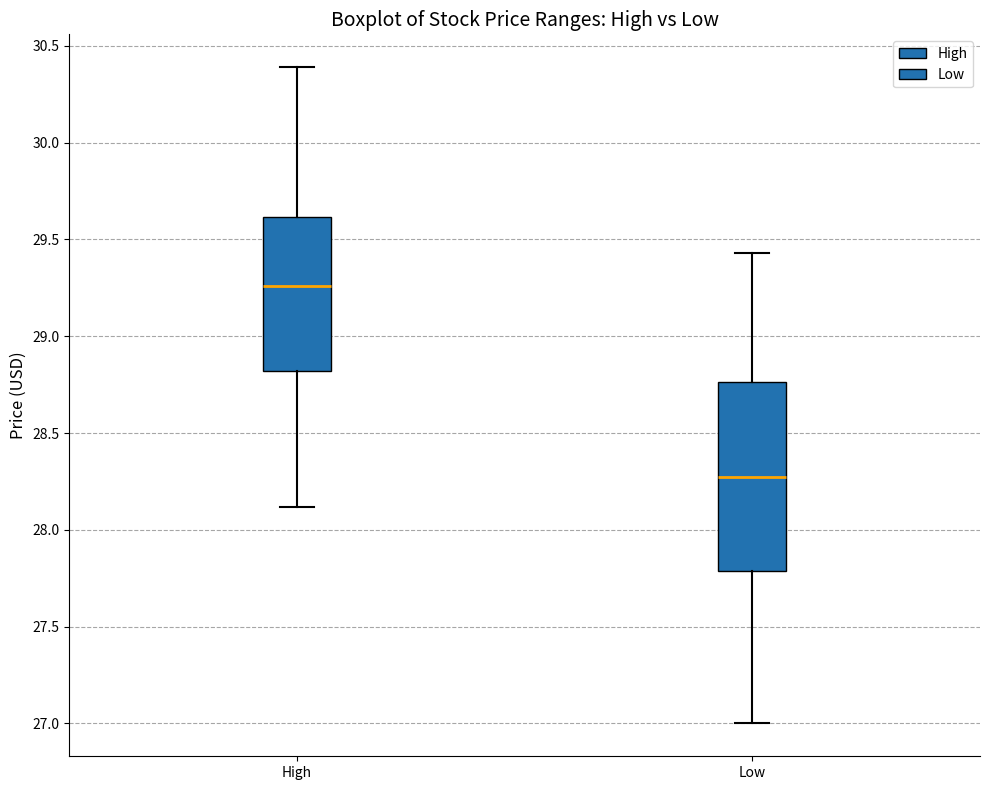

Comparing the boxes themselves (not the whiskers), which one is the tallest?

Low